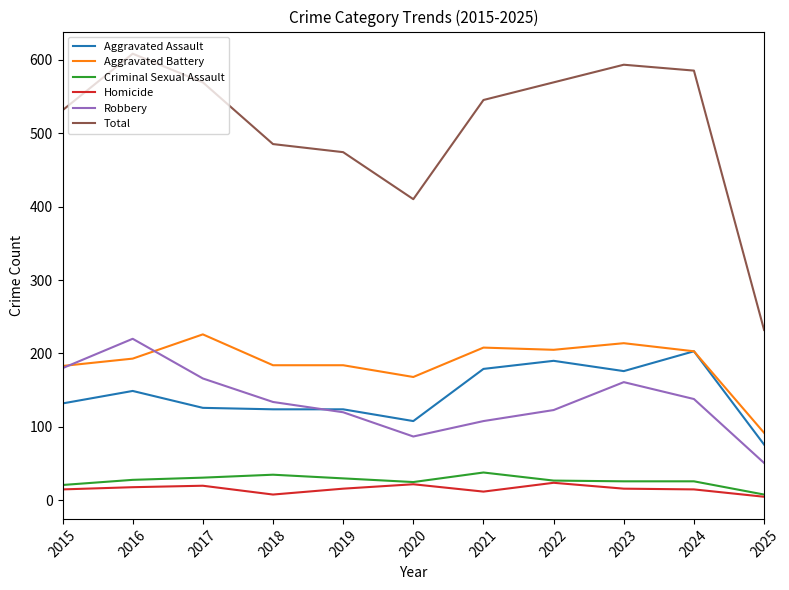

True or false: Robbery and Criminal Sexual Assault cross at least once.

False